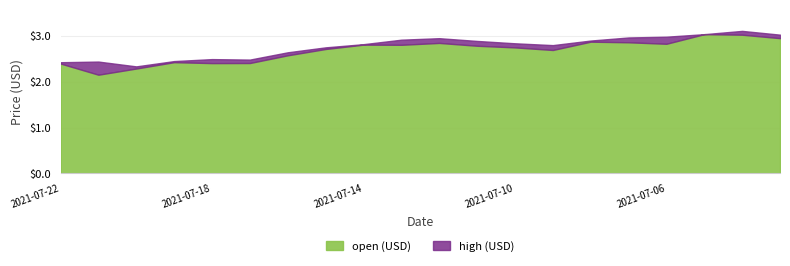

The open (USD) series shows 3.0 at 2021-07-05. True or false?

True